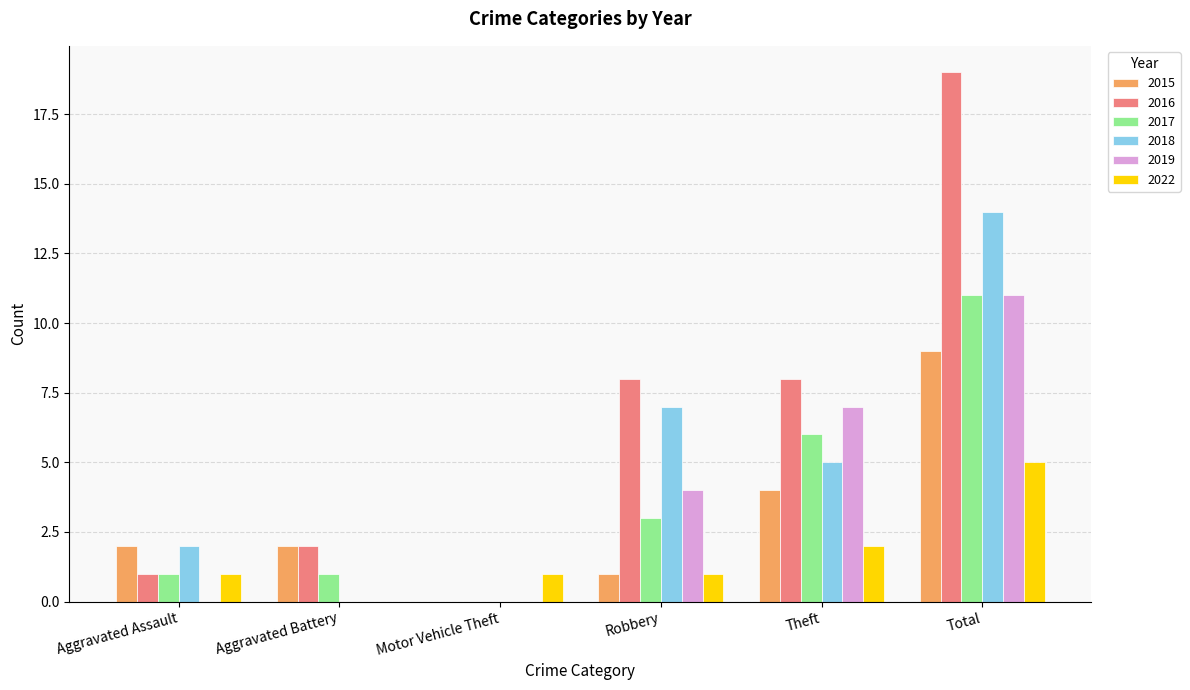

Reading left to right, transcribe all the data shown in this chart.

2015: Aggravated Assault=2	Aggravated Battery=2	Motor Vehicle Theft=0	Robbery=1	Theft=4	Total=9
2016: Aggravated Assault=1	Aggravated Battery=2	Motor Vehicle Theft=0	Robbery=8	Theft=8	Total=19
2017: Aggravated Assault=1	Aggravated Battery=1	Motor Vehicle Theft=0	Robbery=3	Theft=6	Total=11
2018: Aggravated Assault=2	Aggravated Battery=0	Motor Vehicle Theft=0	Robbery=7	Theft=5	Total=14
2019: Aggravated Assault=0	Aggravated Battery=0	Motor Vehicle Theft=0	Robbery=4	Theft=7	Total=11
2022: Aggravated Assault=1	Aggravated Battery=0	Motor Vehicle Theft=1	Robbery=1	Theft=2	Total=5